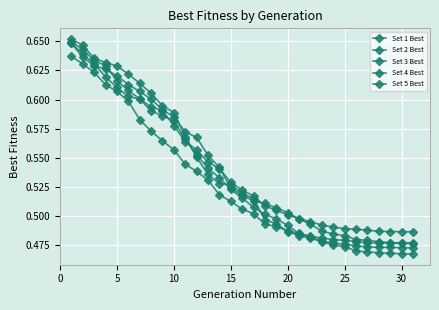

How many series are shown in this chart?

5